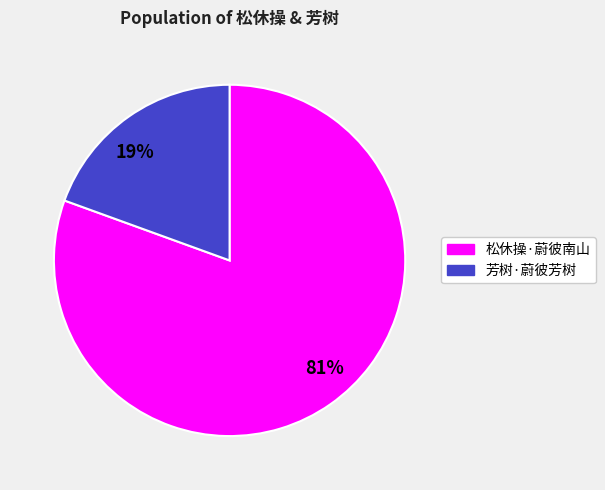

Does any single category account for the majority?

Yes